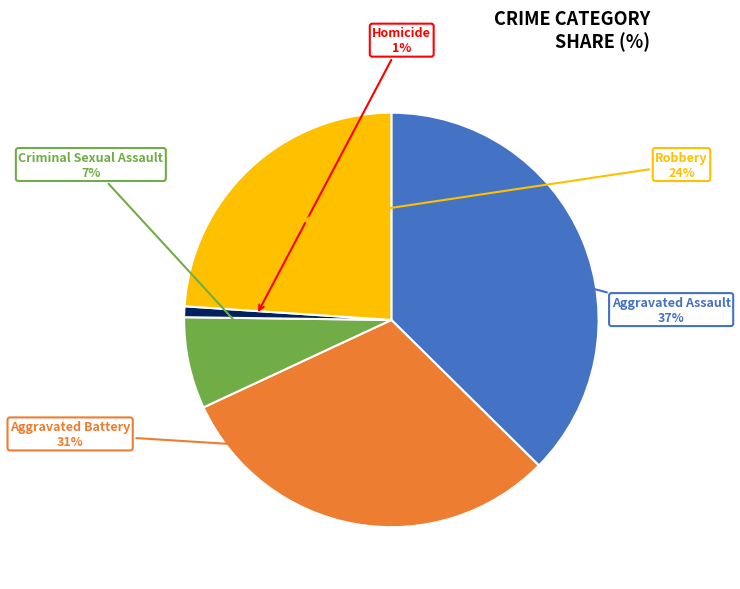

Does Criminal Sexual Assault represent more than half of the total?

No